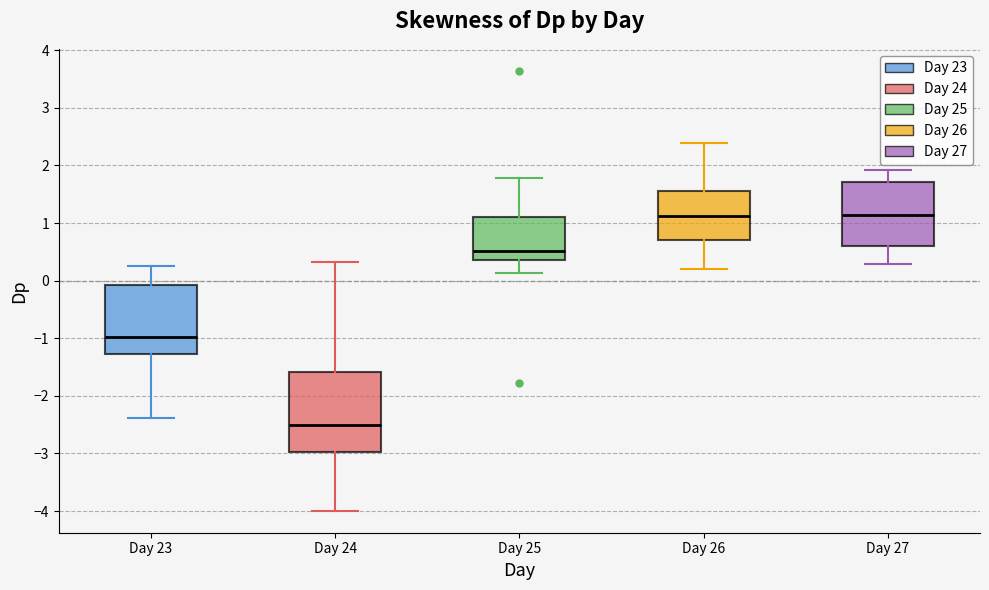

Where does the lower whisker of the box for Day 25 end on the y-axis? The values are not printed on the chart, so give them approximately, as read against the axis.

0.1